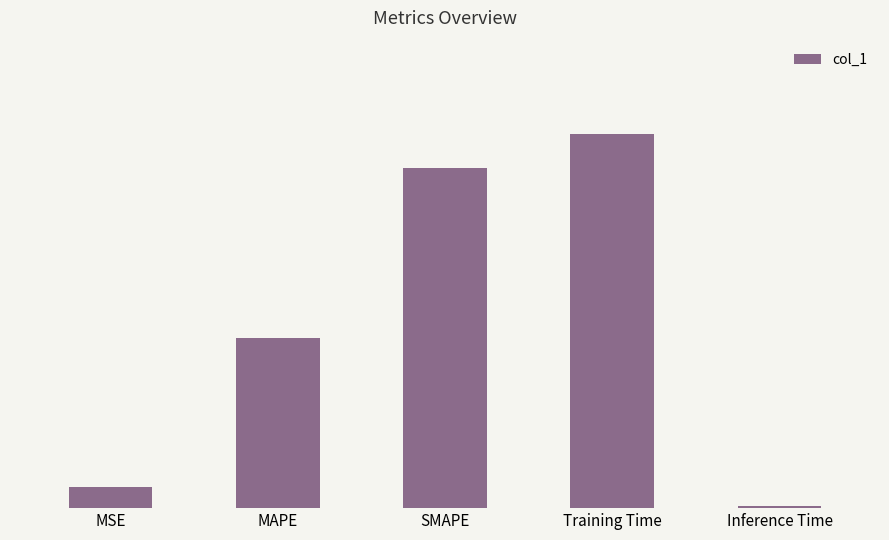

What position from the right is MSE?

5